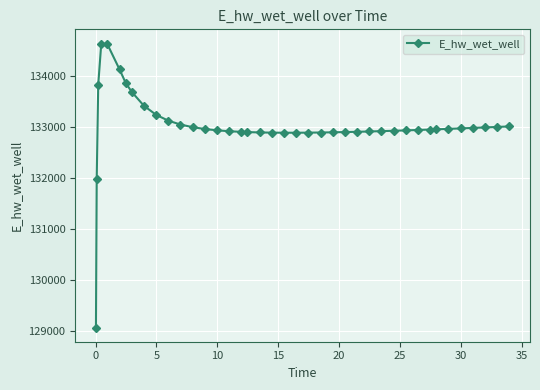

What is the value of the 14th point from the left?

132955.1